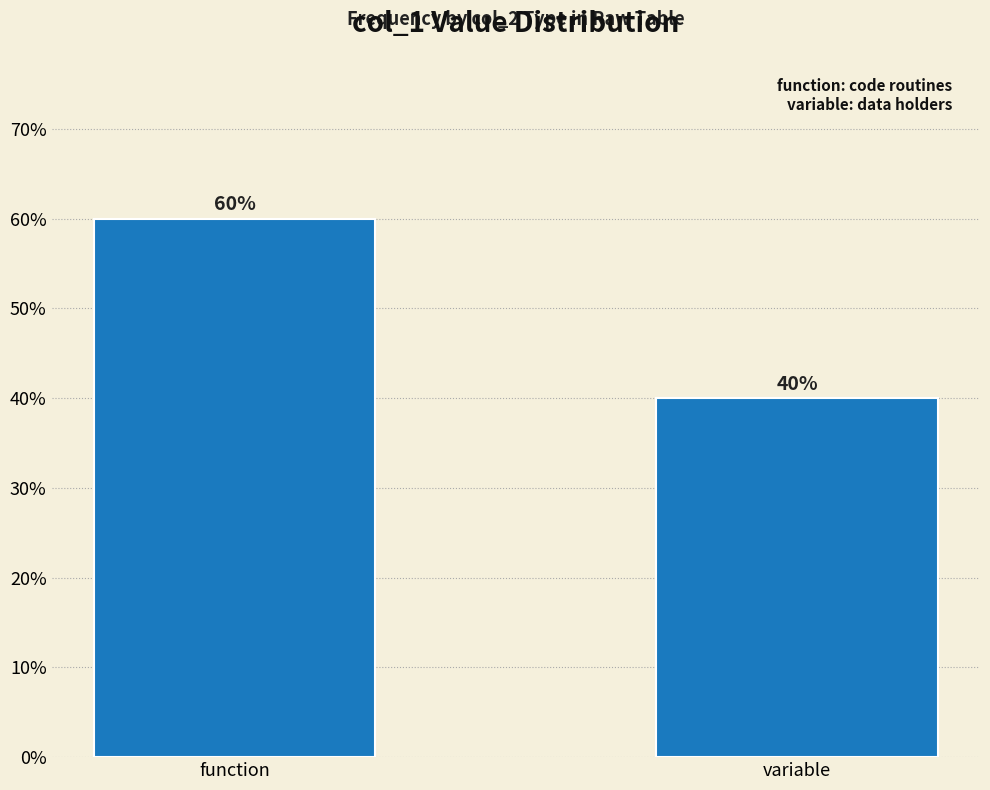

Reading left to right, list all the values displayed in this chart.

function=60	variable=40